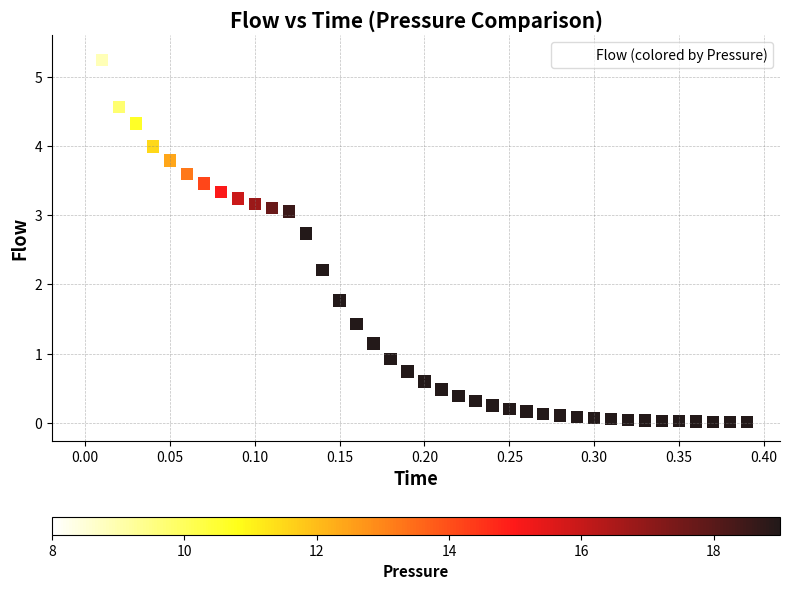

What is the range of Y values (max minus min)?

5.3